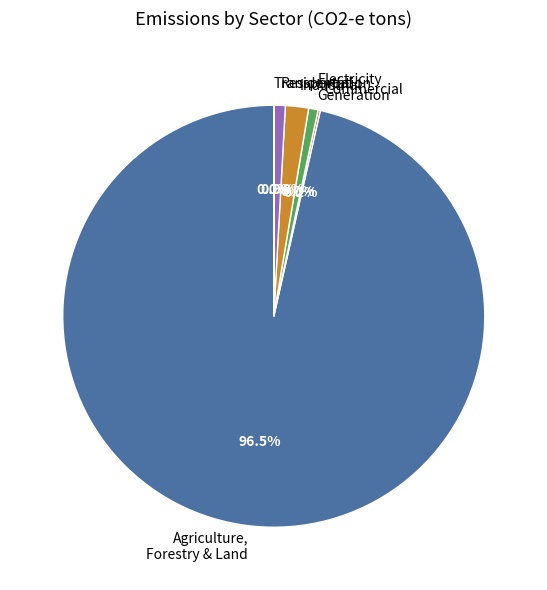

To the nearest percent, what portion does Industrial represent?

2%